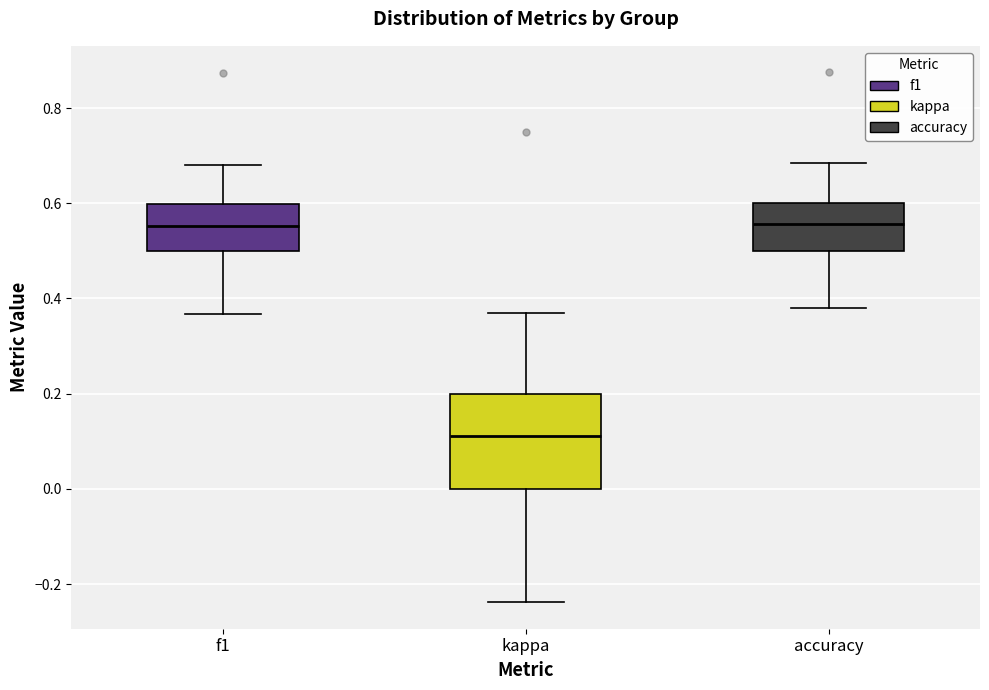

Where does the median line of the box for kappa sit on the y-axis? The values are not printed on the chart, so give them approximately, as read against the axis.

0.12